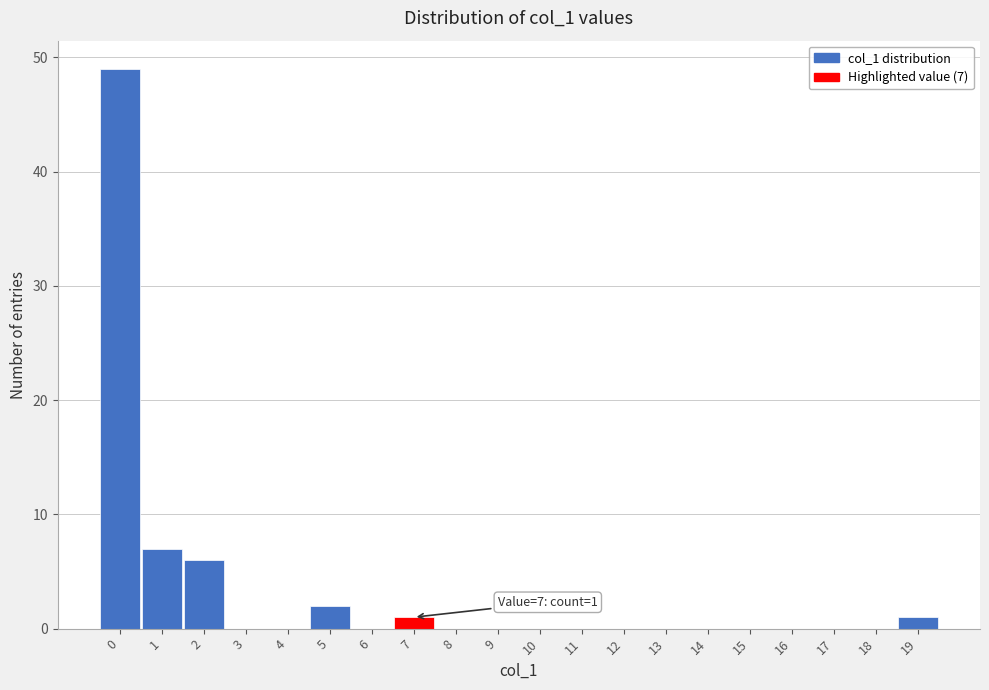

Which range on the x-axis has the tallest bar?

-0.5 to 0.5